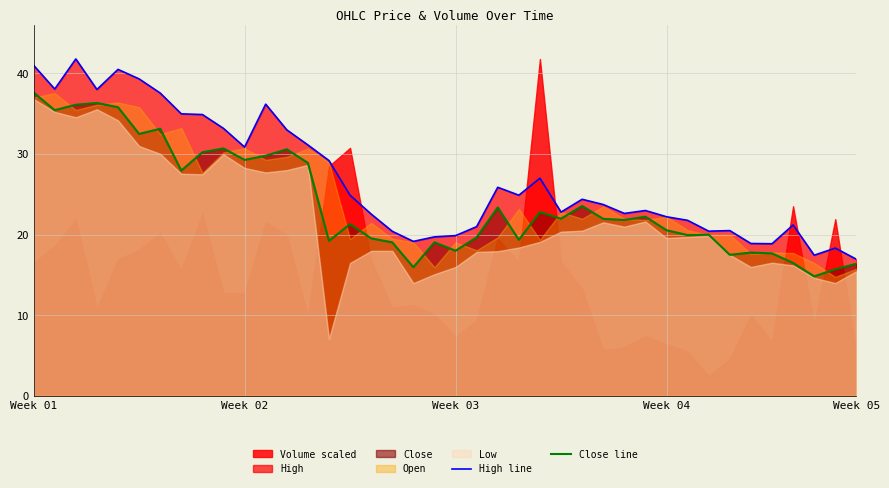

What is the maximum value for High line?

41.8